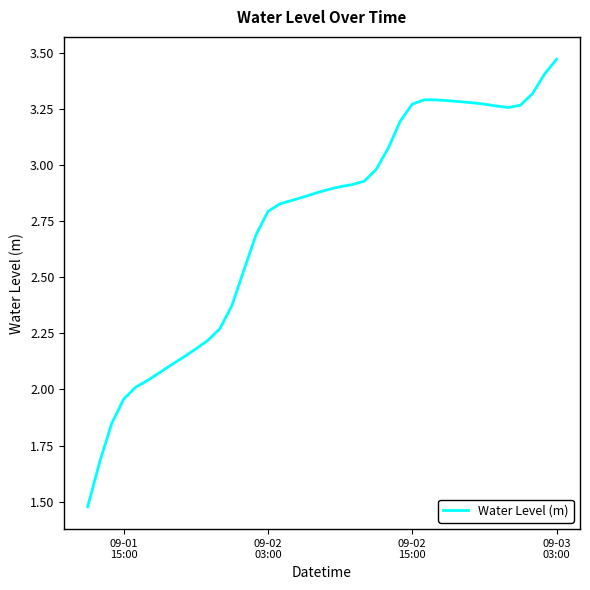

How many values are below 2?

4